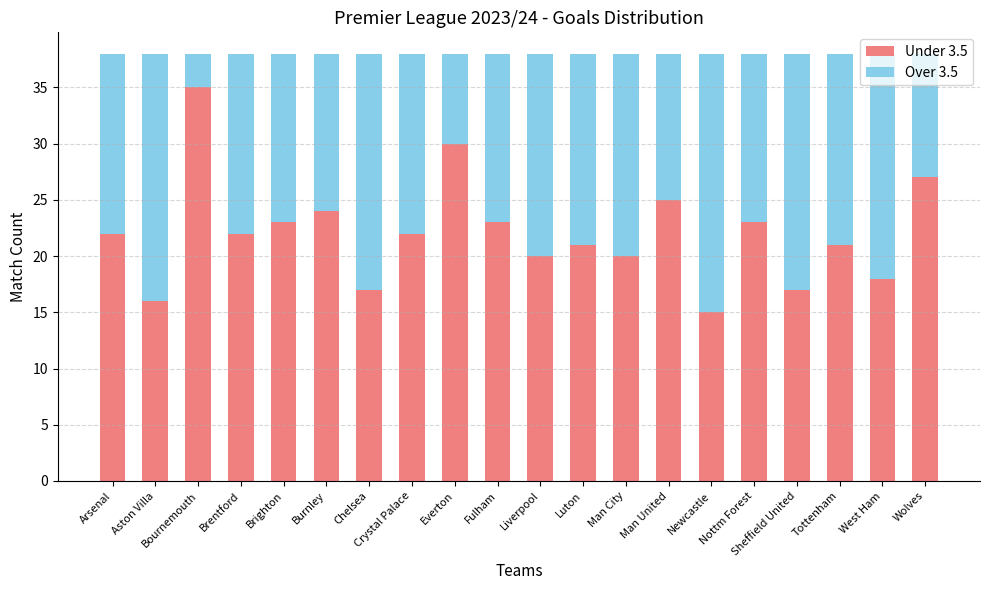

Which category has the lowest value in the Under 3.5 series?

Newcastle